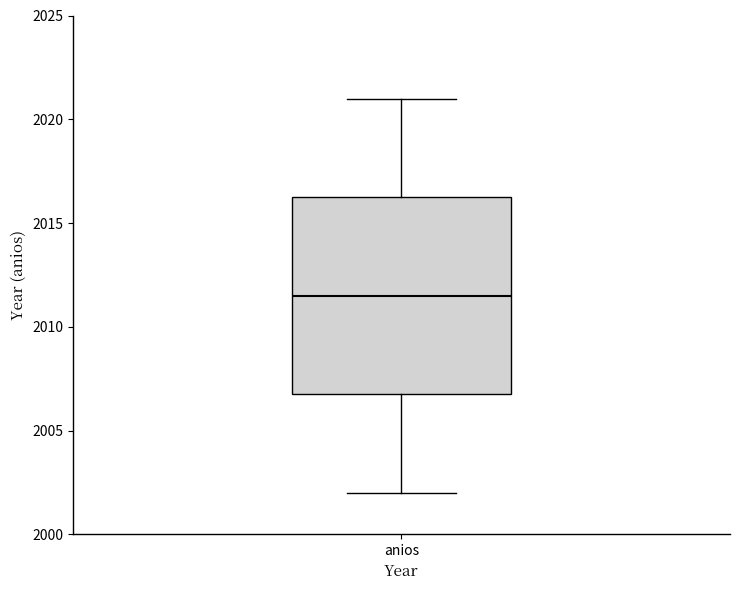

Where does the upper whisker of the box for anios end on the y-axis? The values are not printed on the chart, so give them approximately, as read against the axis.

2021.0